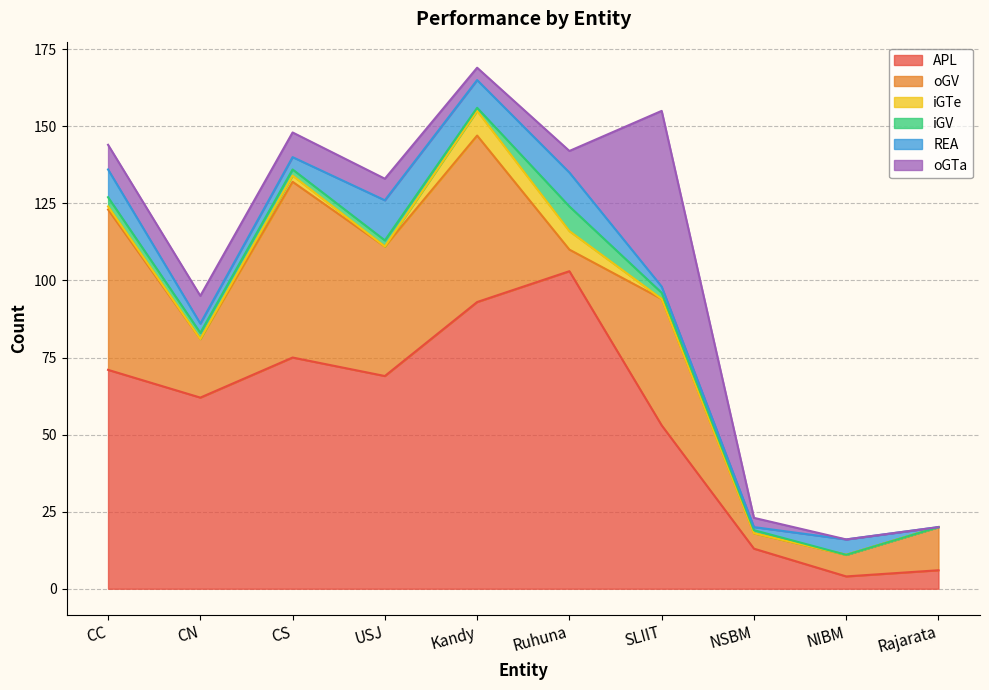

How many values in iGV are above zero?

8